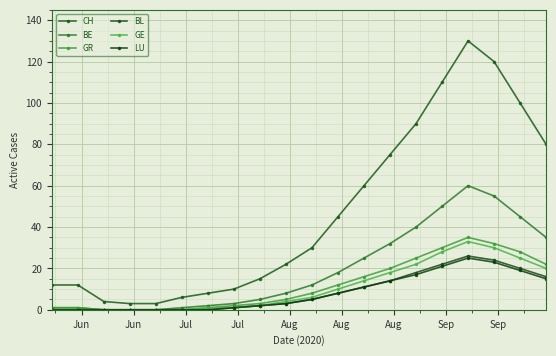

How many lines are shown in the chart?

6